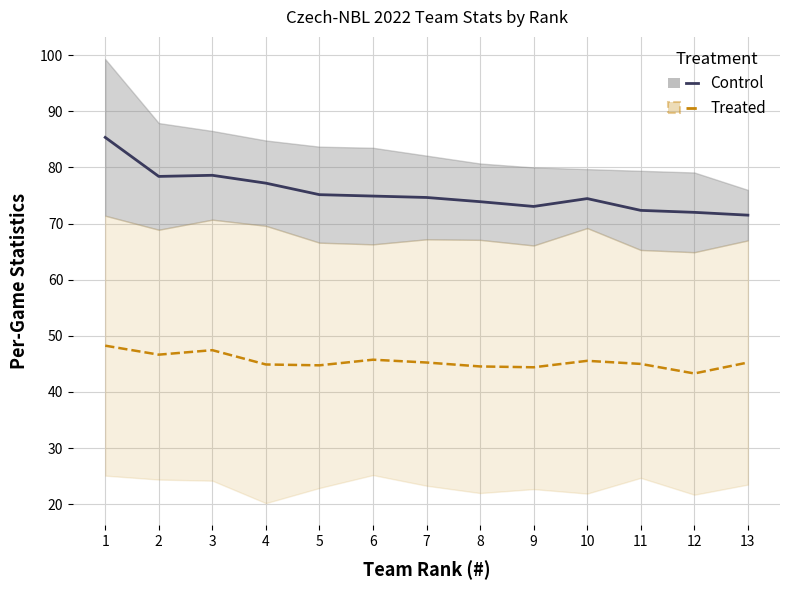

List the labels in order of Control value, largest first.

1, 3, 2, 4, 5, 6, 7, 10, 8, 9, 11, 12, 13